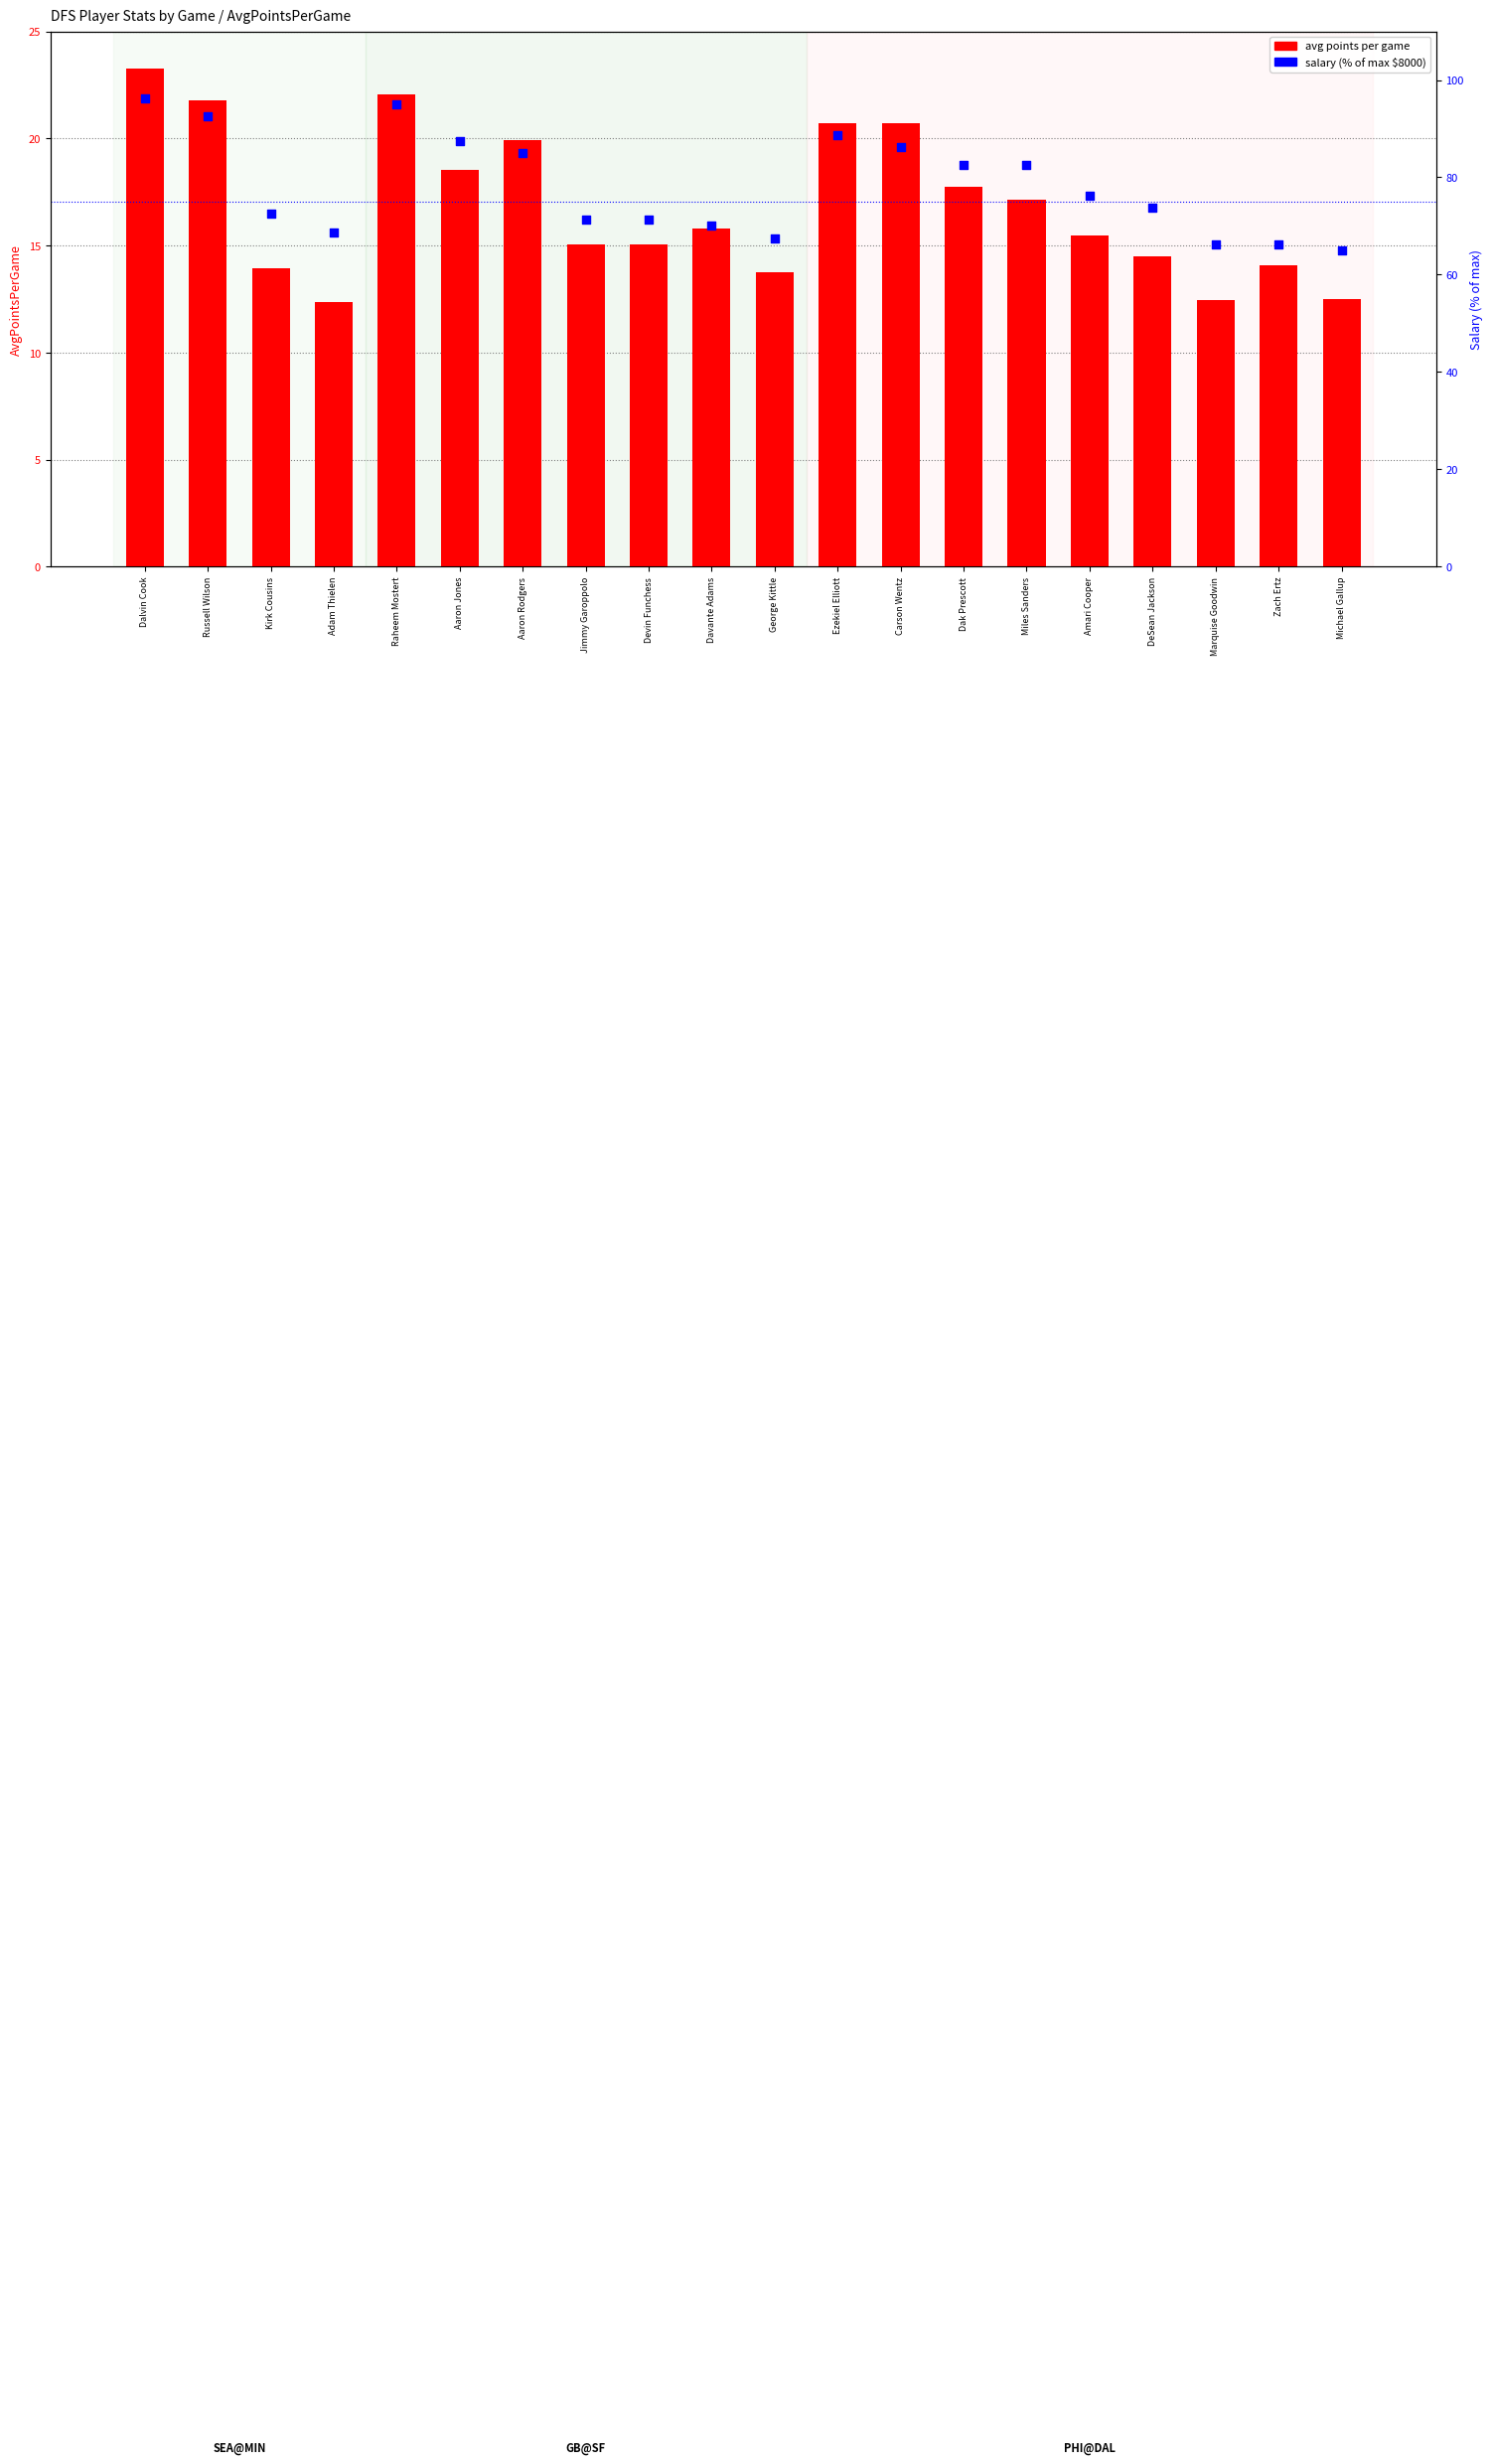

Which series has the widest spread of Y values?

salary percentile